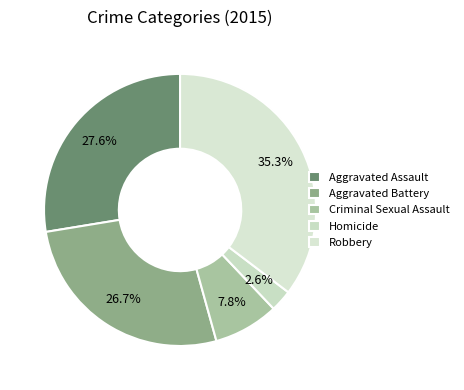

How much of the chart is everything except Robbery?

64.7%